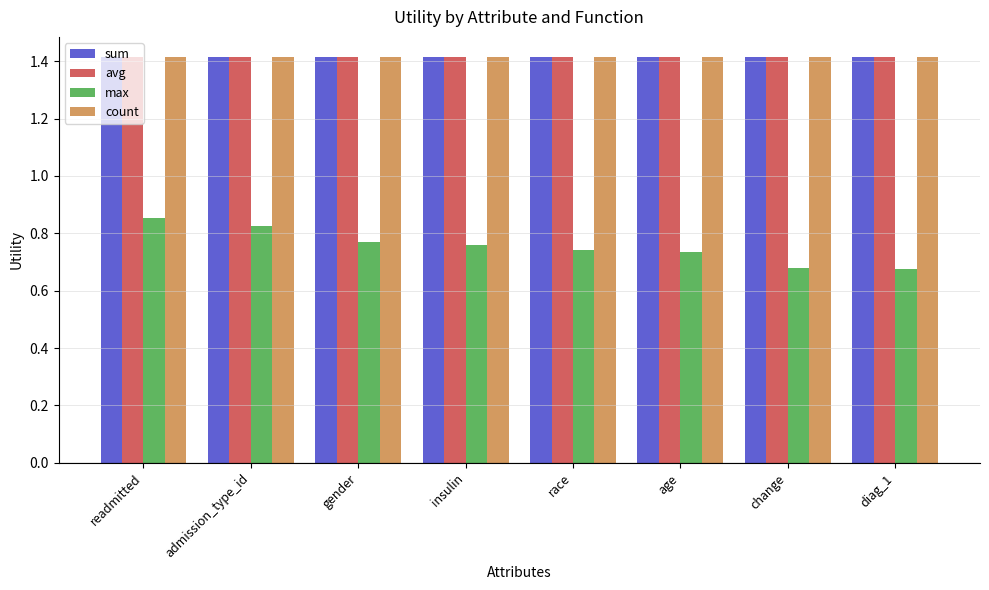

What is the label of the 1st bar from the right?

diag_1